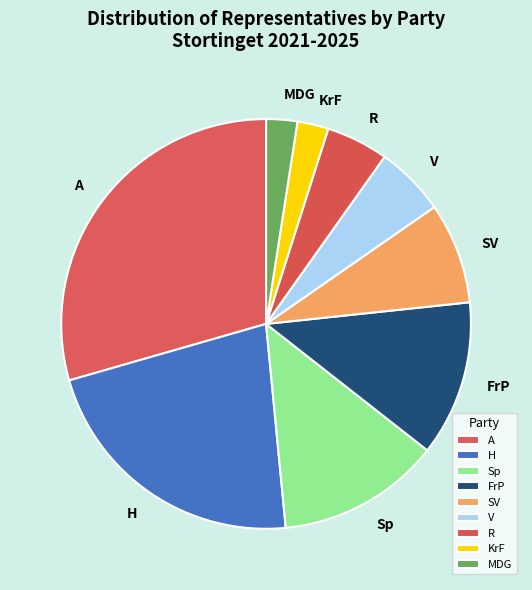

Which slice is the largest?

A